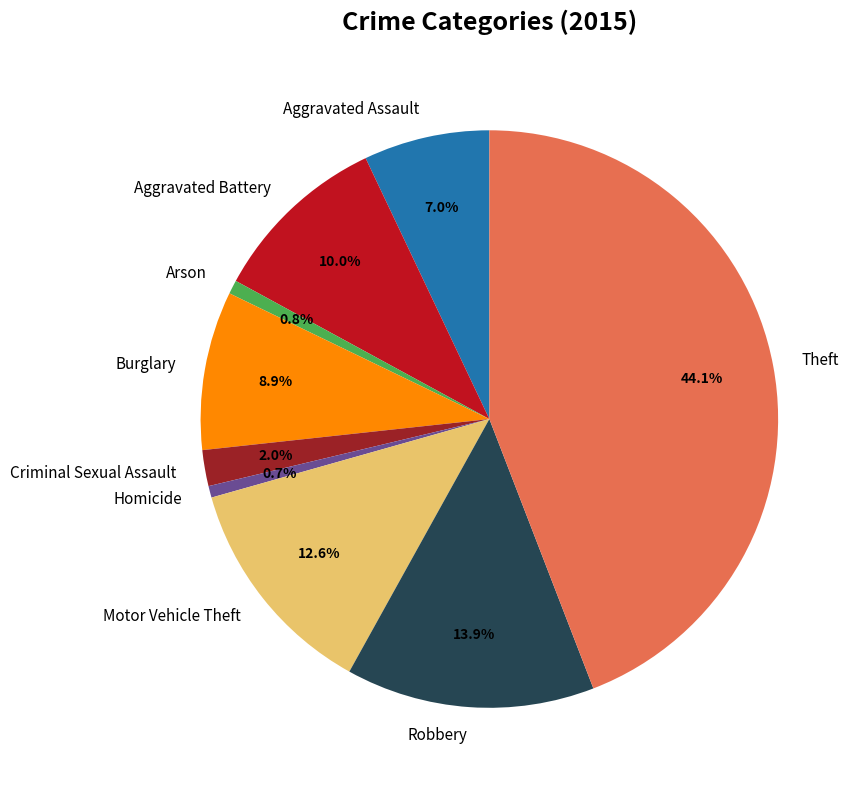

Which slice is the largest?

Theft